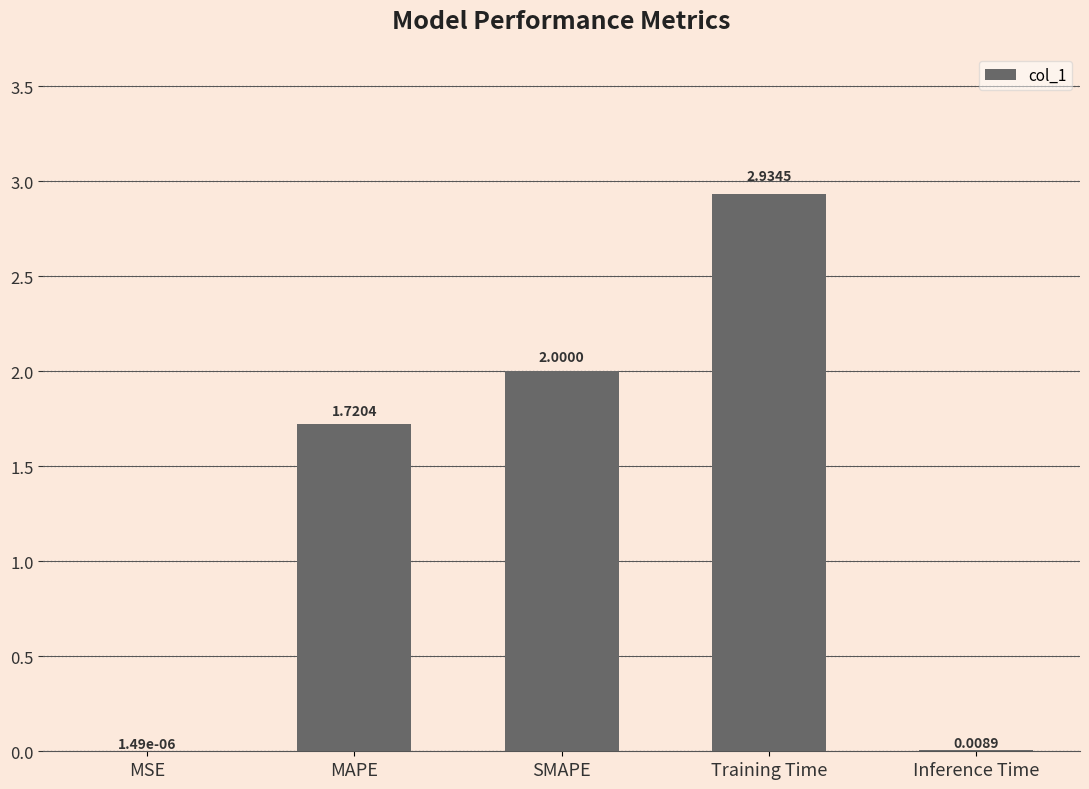

Count the number of data series in this chart.

1